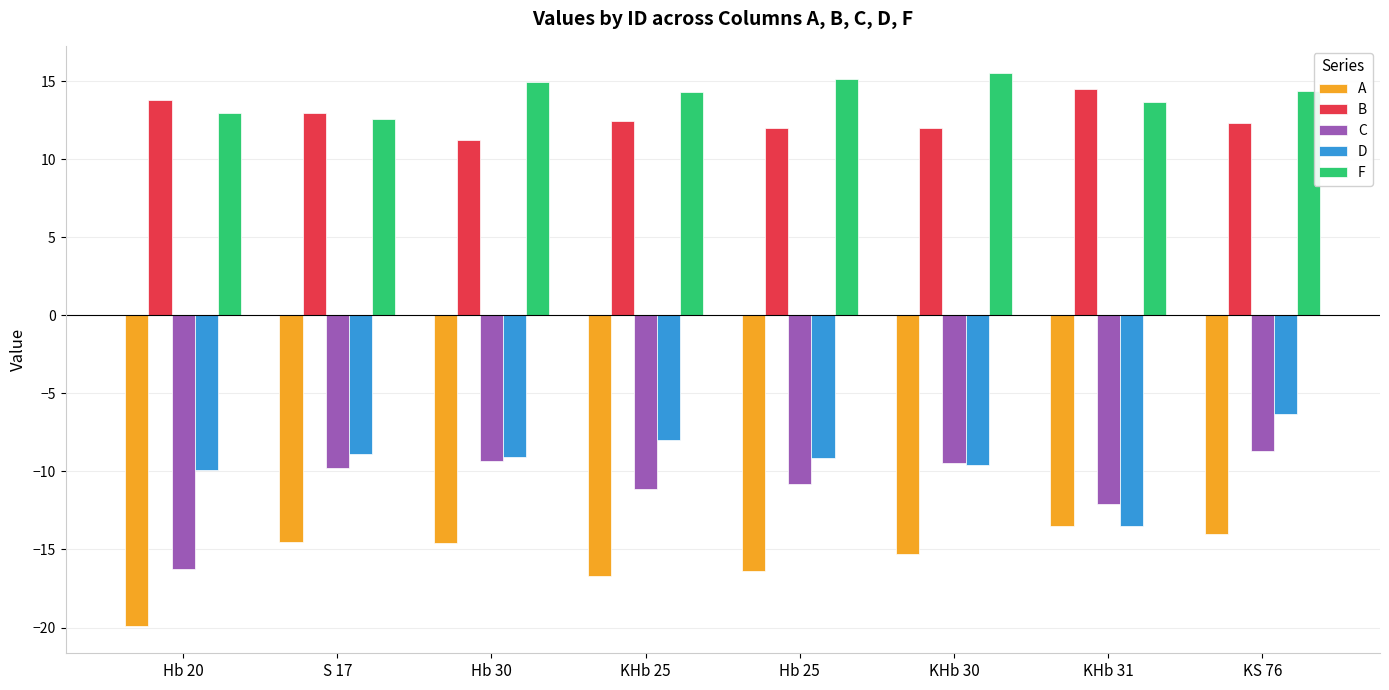

What is the total value across all series at S 17?

-7.6